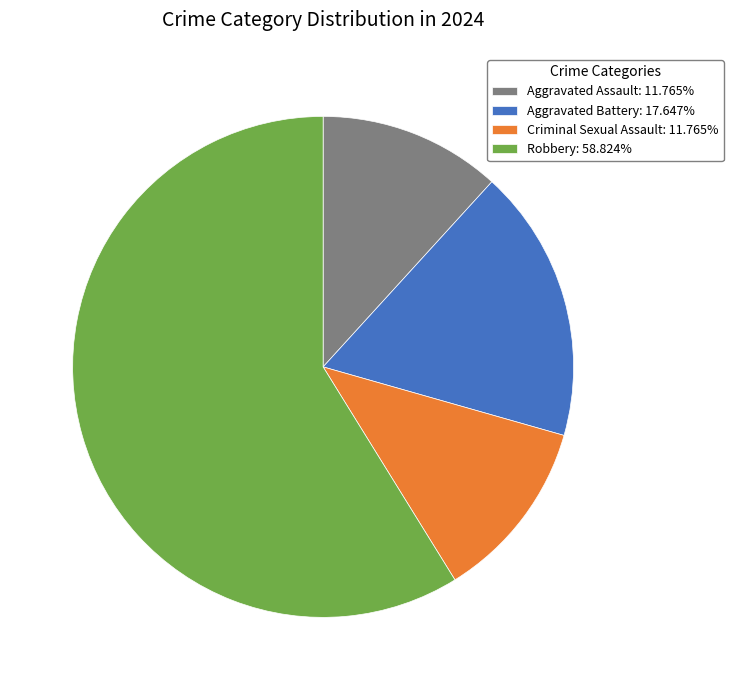

Combined, do Criminal Sexual Assault: 11.765% and Aggravated Assault: 11.765% account for over 50%?

No